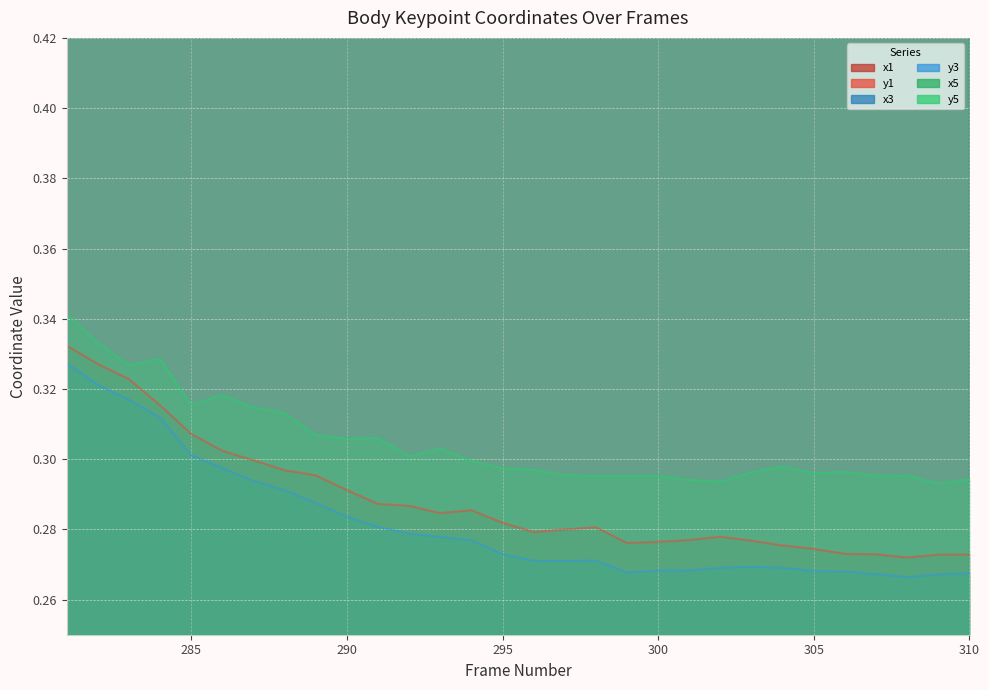

How many lines are shown in the chart?

6